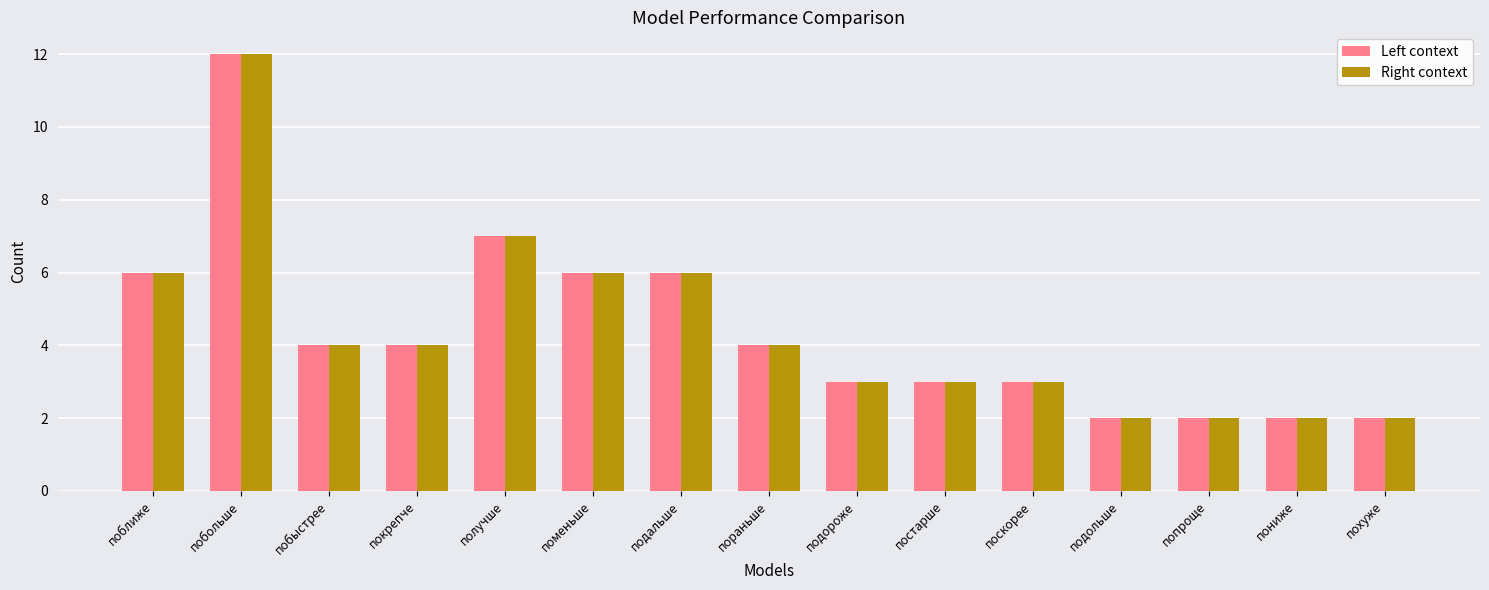

The value of Left context at поскорее is 2. True or false?

False